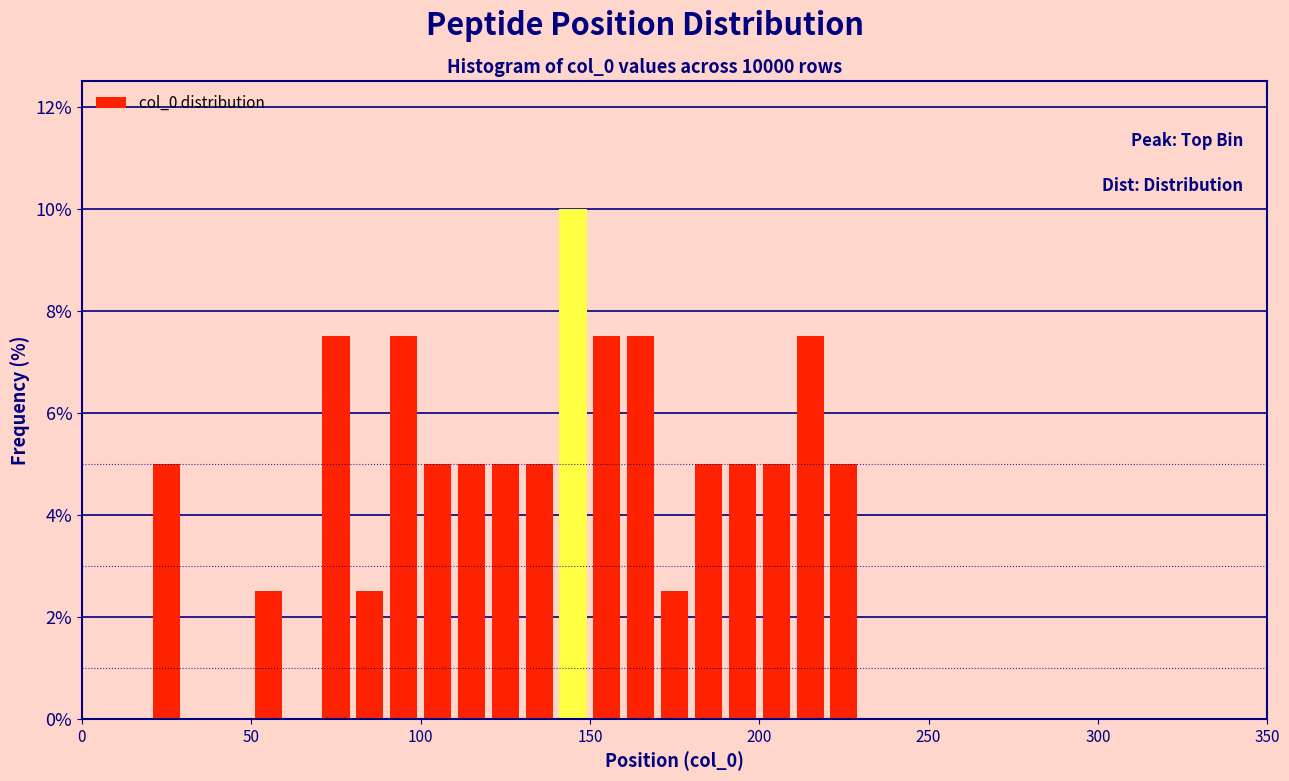

Read against the x-axis, roughly where is the centre of the tallest bar?

145